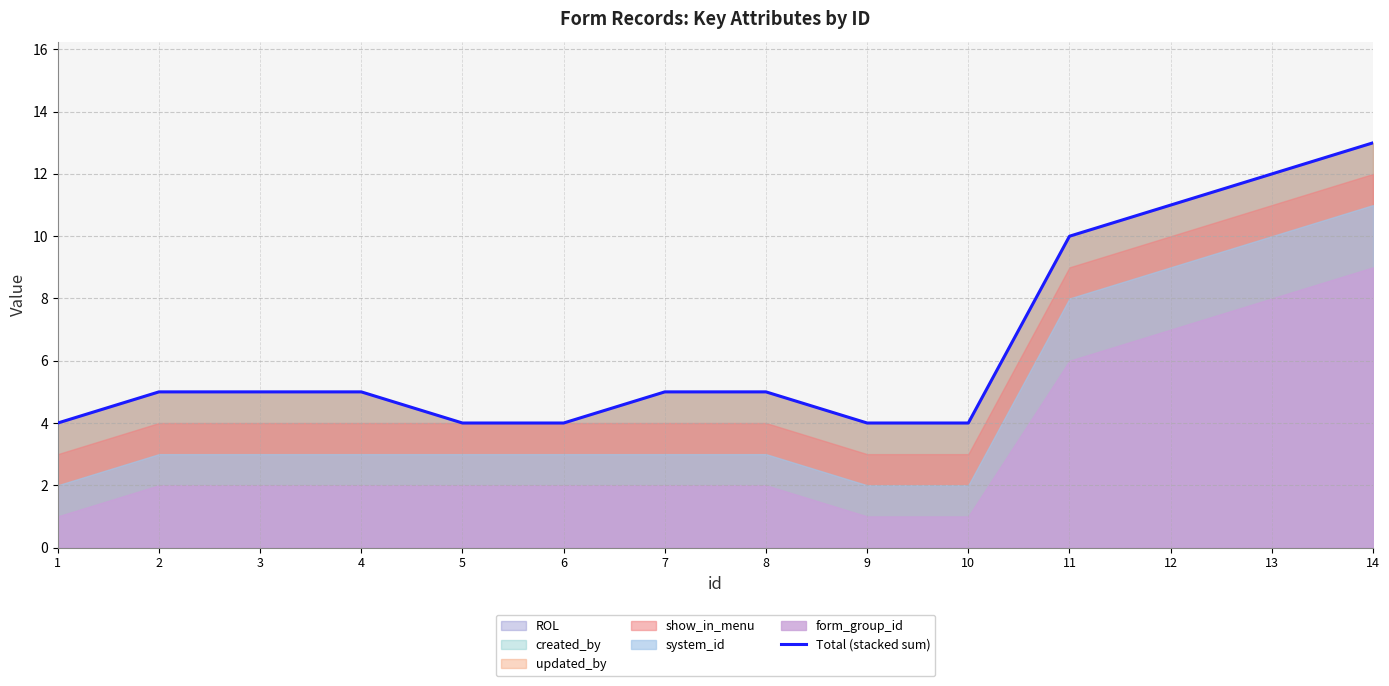

What is the value of the 5th point from the left?

4